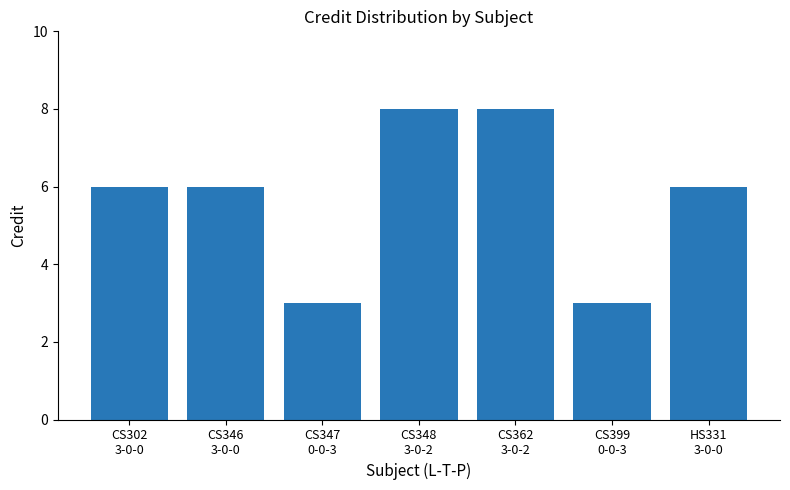

True or false: the data shows 4 at CS347
0-0-3.

False